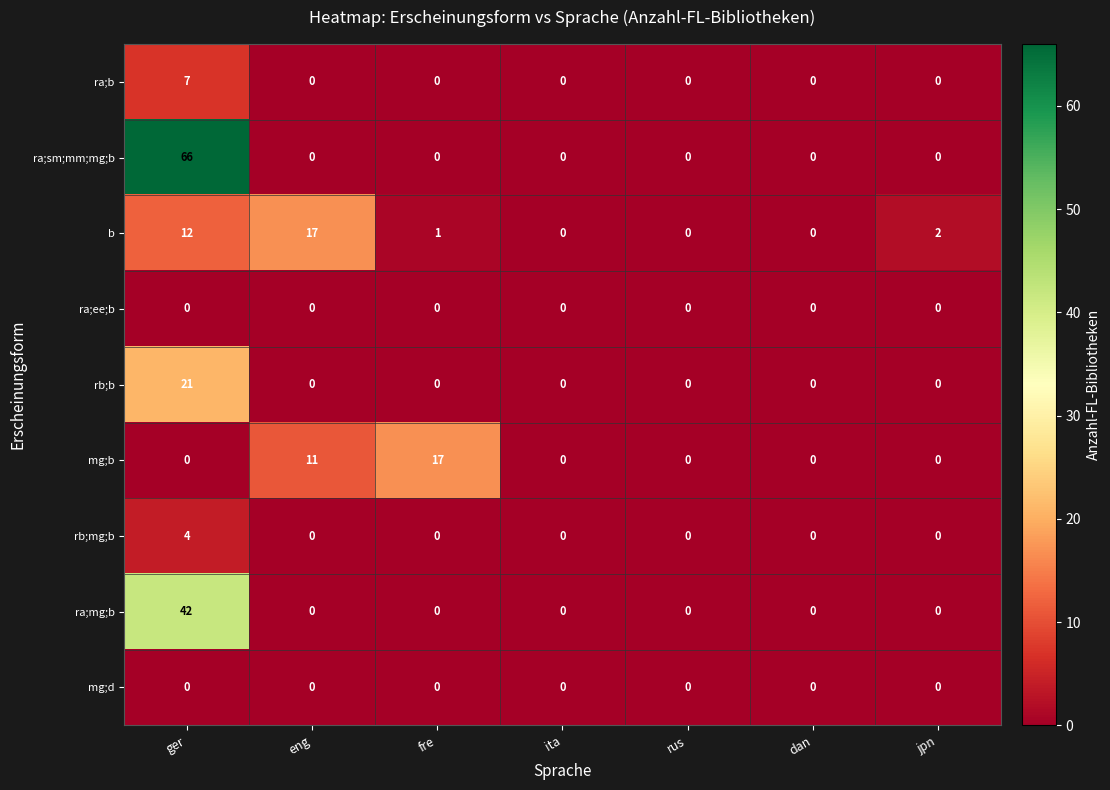

At which label does ra;sm;mm;mg;b reach its peak?

ger